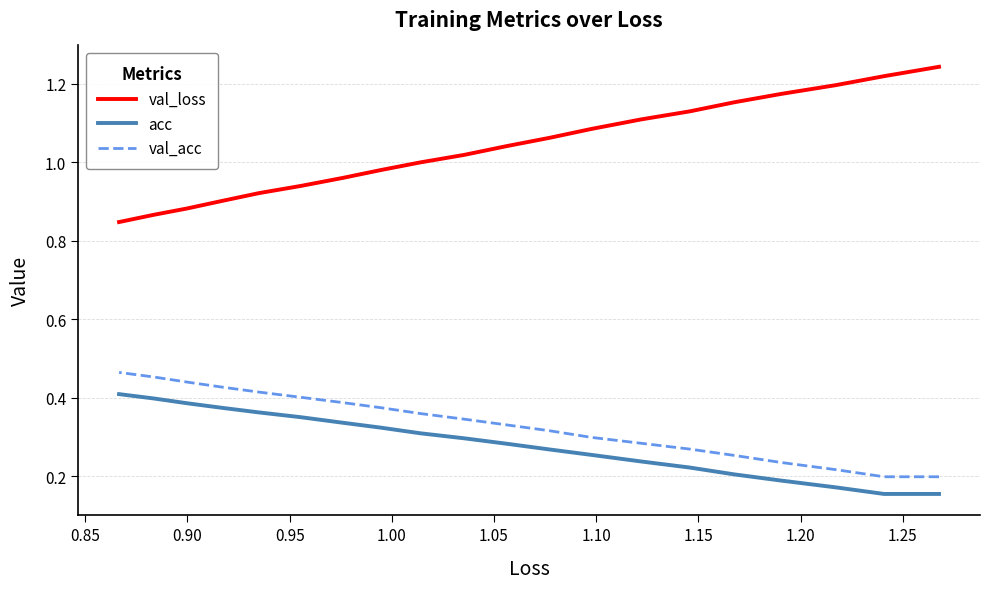

Is the value of val_loss at 1.00 greater than the value of acc at 16?

Yes